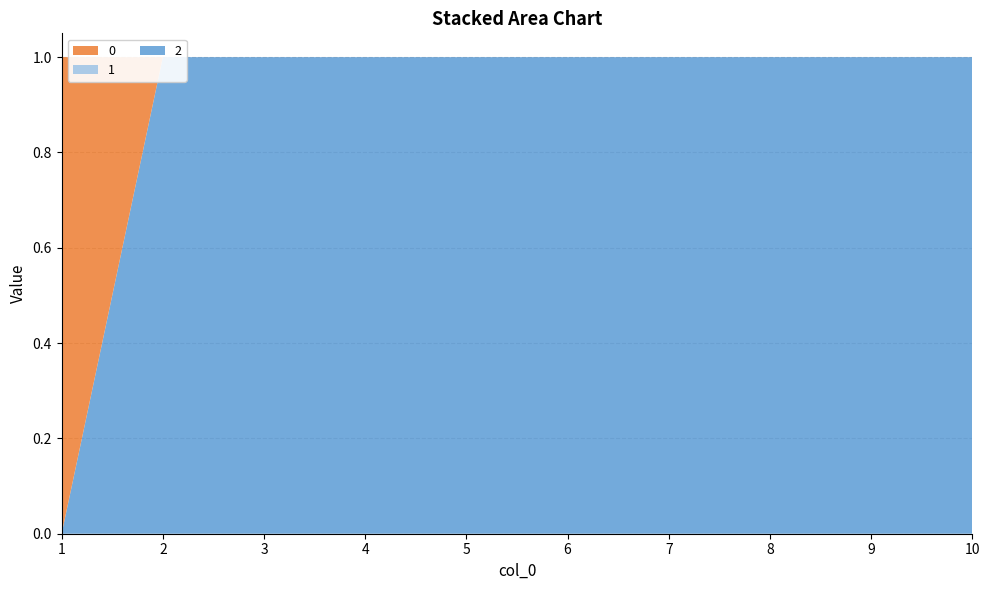

Reading left to right, transcribe all the data shown in this chart.

2: 0	1	1	1	1	1	1	1	1	1
1: 0	0	0	0	0	0	0	0	0	0
0: 1	0	0	0	0	0	0	0	0	0